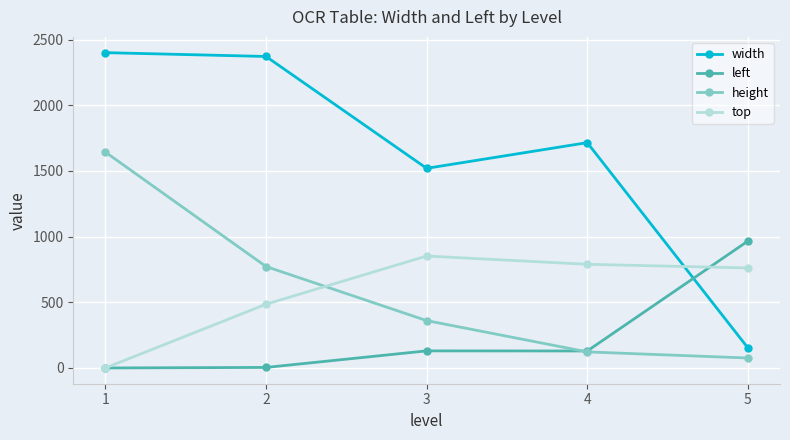

Where is the first local maximum for left?

3